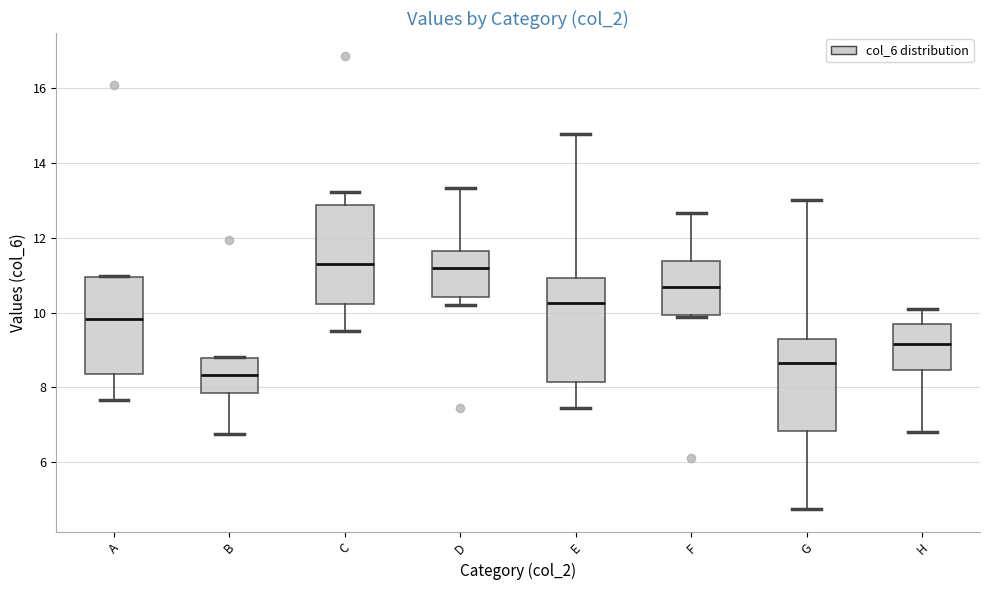

Reading left to right, read every box against the y-axis: the position of its median line, the range the box covers, and the ends of its whiskers. The values are not printed on the chart, so give them approximately, as read against the axis.

A: median 9.8, box 8.4 to 11.0, whiskers 7.6 to 11.0
B: median 8.4, box 7.8 to 8.8, whiskers 6.8 to 8.8
C: median 11.4, box 10.2 to 12.8, whiskers 9.6 to 13.2
D: median 11.2, box 10.4 to 11.6, whiskers 10.2 to 13.4
E: median 10.2, box 8.2 to 11.0, whiskers 7.4 to 14.8
F: median 10.6, box 10.0 to 11.4, whiskers 9.8 to 12.6
G: median 8.6, box 6.8 to 9.4, whiskers 4.8 to 13.0
H: median 9.2, box 8.4 to 9.6, whiskers 6.8 to 10.0